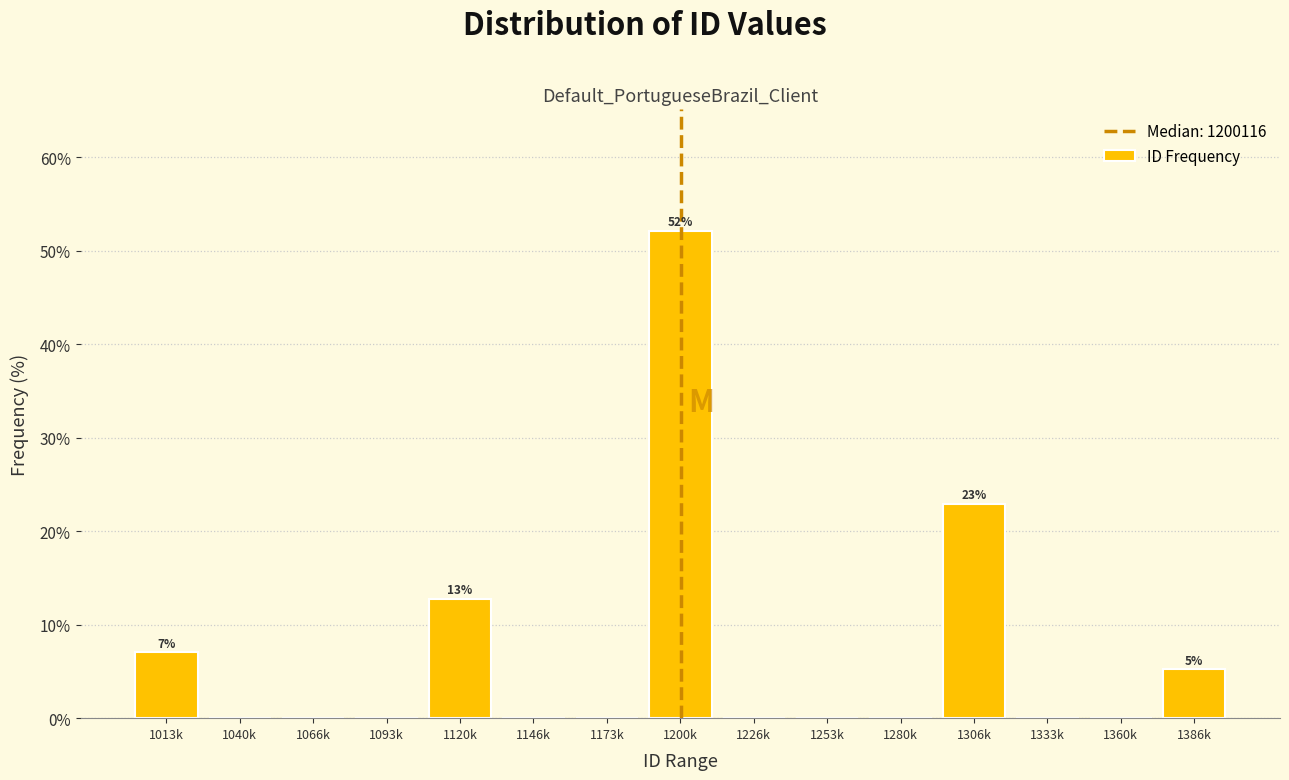

Reading left to right, extract all data points from this chart.

1013k=7.0	1040k=0.0	1066k=0.0	1093k=0.0	1120k=12.8	1146k=0.0	1173k=0.0	1200k=52.1	1226k=0.0	1253k=0.0	1280k=0.0	1306k=22.9	1333k=0.0	1360k=0.0	1386k=5.2